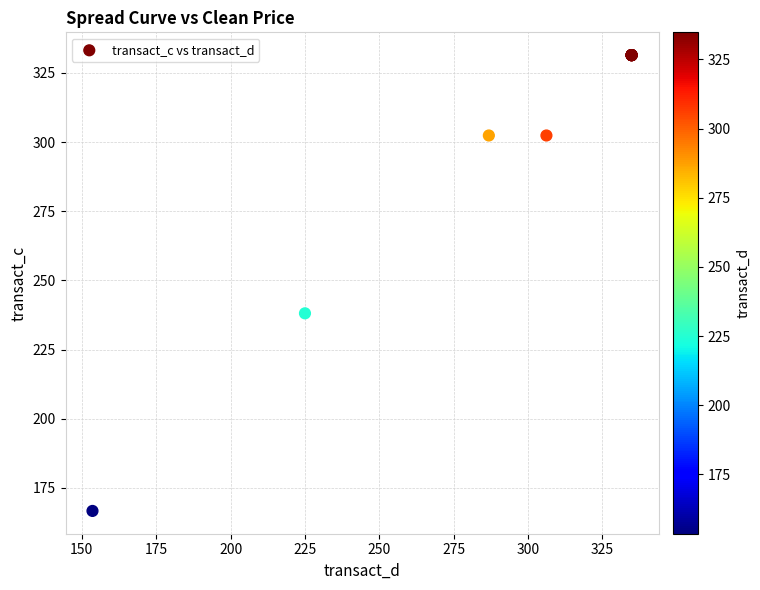

What Y value in the scatter plot is closest to 249?

238.1